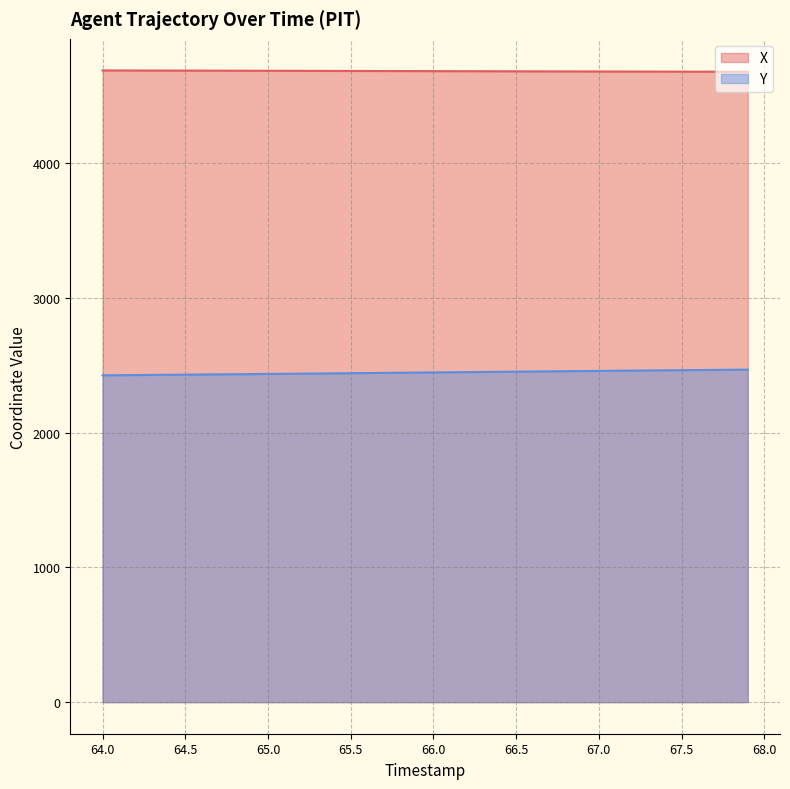

True or false: Y and X cross at least once.

False